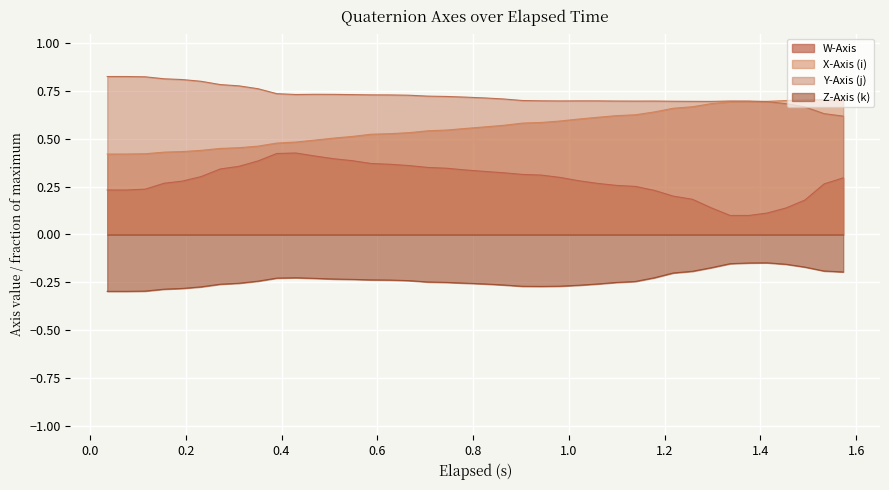

Rank the series by their maximum value, from lowest to highest.

Z-Axis (k), W-Axis, X-Axis (i), Y-Axis (j)